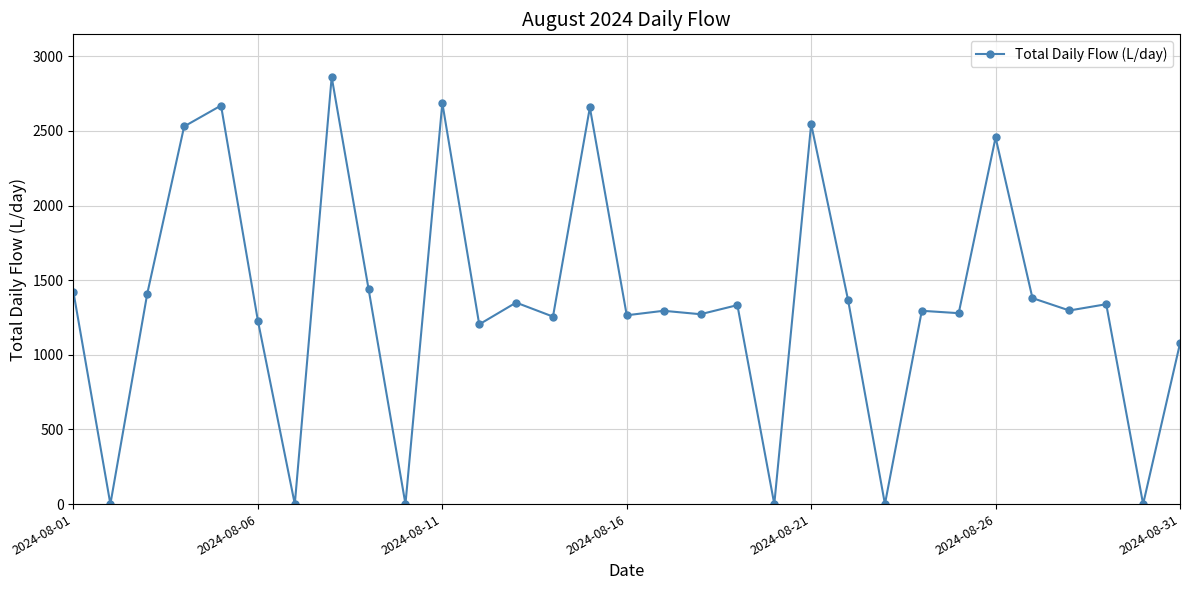

What is the maximum value shown in the chart?

2861